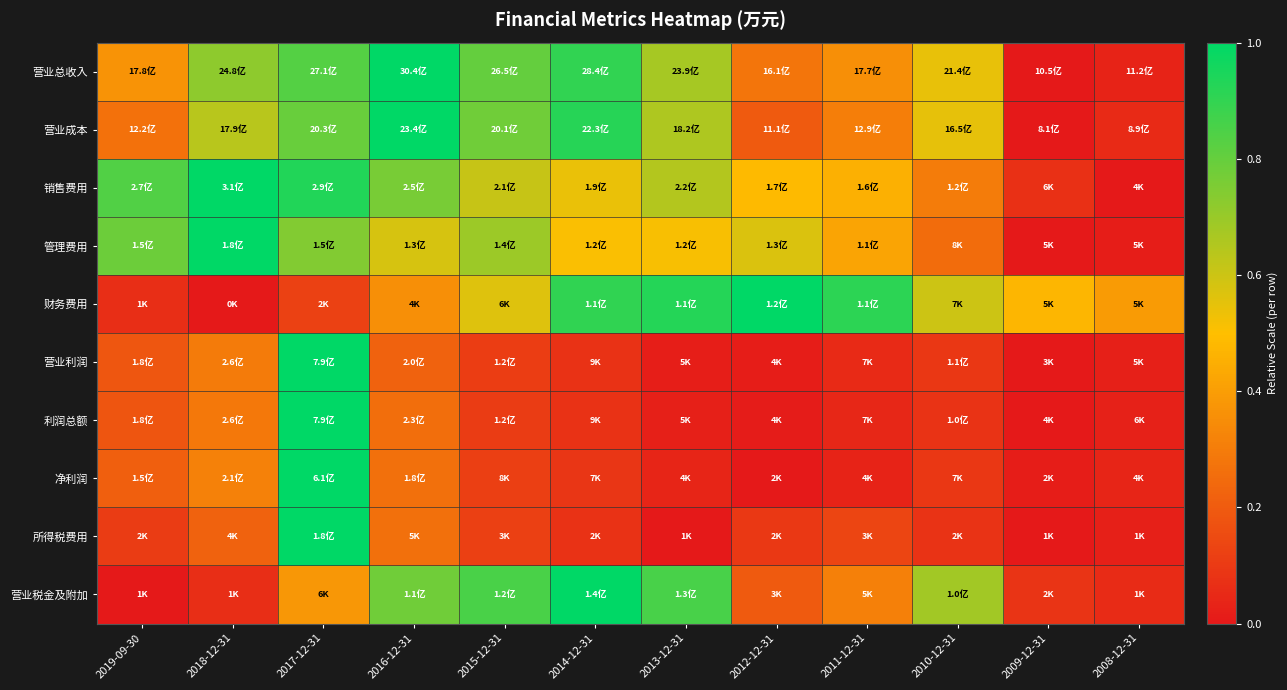

What is the spread (max minus min) of values at 2010-12-31?

0.6